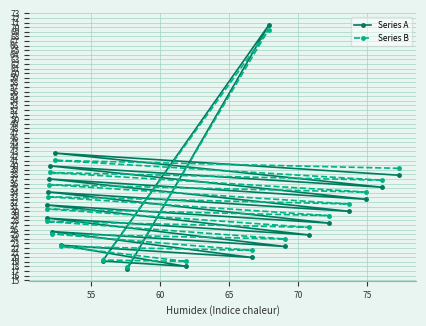

Which series has the largest range (max minus min)?

Series A